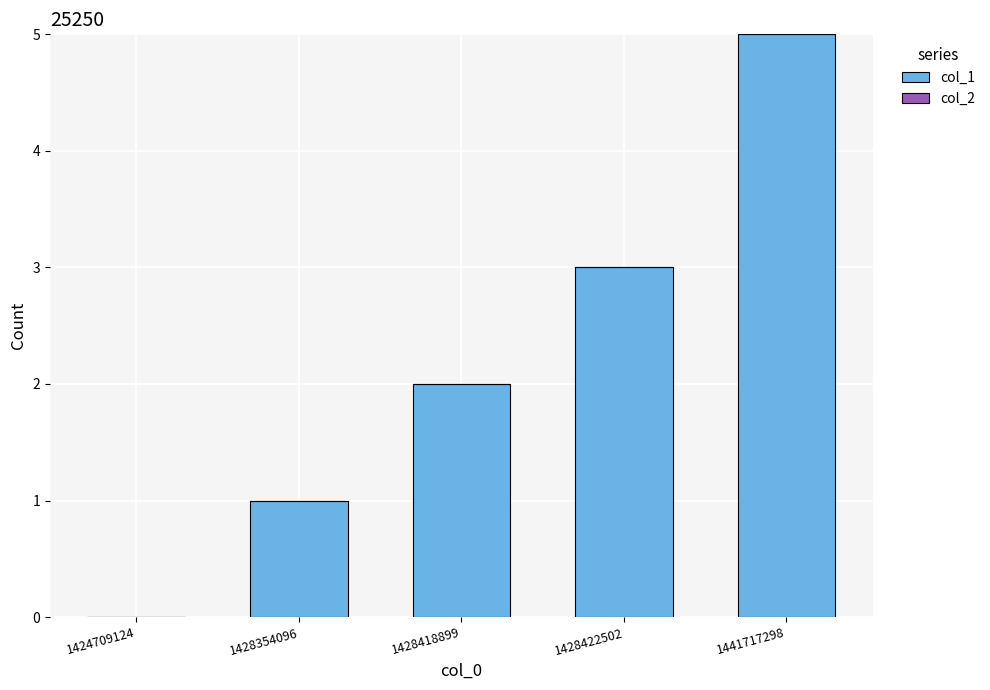

At which category does the chart reach its peak across all series?

1441717298